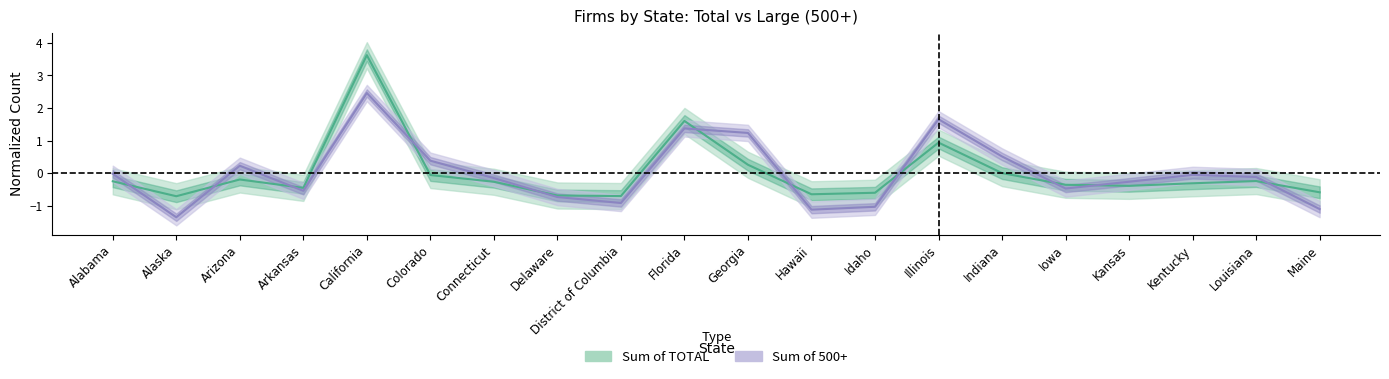

Reading left to right, extract all data points from this chart.

Sum of TOTAL: Alabama=-0.2	Alaska=-0.7	Arizona=-0.2	Arkansas=-0.5	California=3.6	Colorado=-0.1	Connecticut=-0.3	Delaware=-0.7	District of Columbia=-0.7	Florida=1.6	Georgia=0.3	Hawaii=-0.6	Idaho=-0.6	Illinois=0.9	Indiana=0.0	Iowa=-0.4	Kansas=-0.4	Kentucky=-0.3	Louisiana=-0.2	Maine=-0.6
Sum of 500+: Alabama=-0.0	Alaska=-1.4	Arizona=0.2	Arkansas=-0.5	California=2.5	Colorado=0.4	Connecticut=-0.1	Delaware=-0.7	District of Columbia=-0.9	Florida=1.4	Georgia=1.2	Hawaii=-1.1	Idaho=-1.0	Illinois=1.7	Indiana=0.5	Iowa=-0.5	Kansas=-0.3	Kentucky=-0.1	Louisiana=-0.1	Maine=-1.1